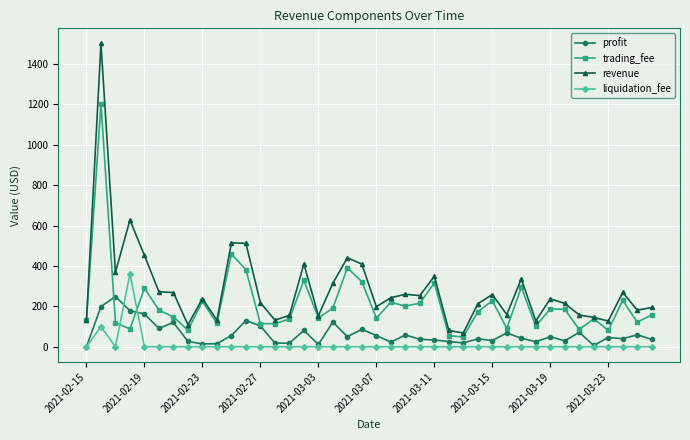

Which series has the largest total across all categories?

revenue